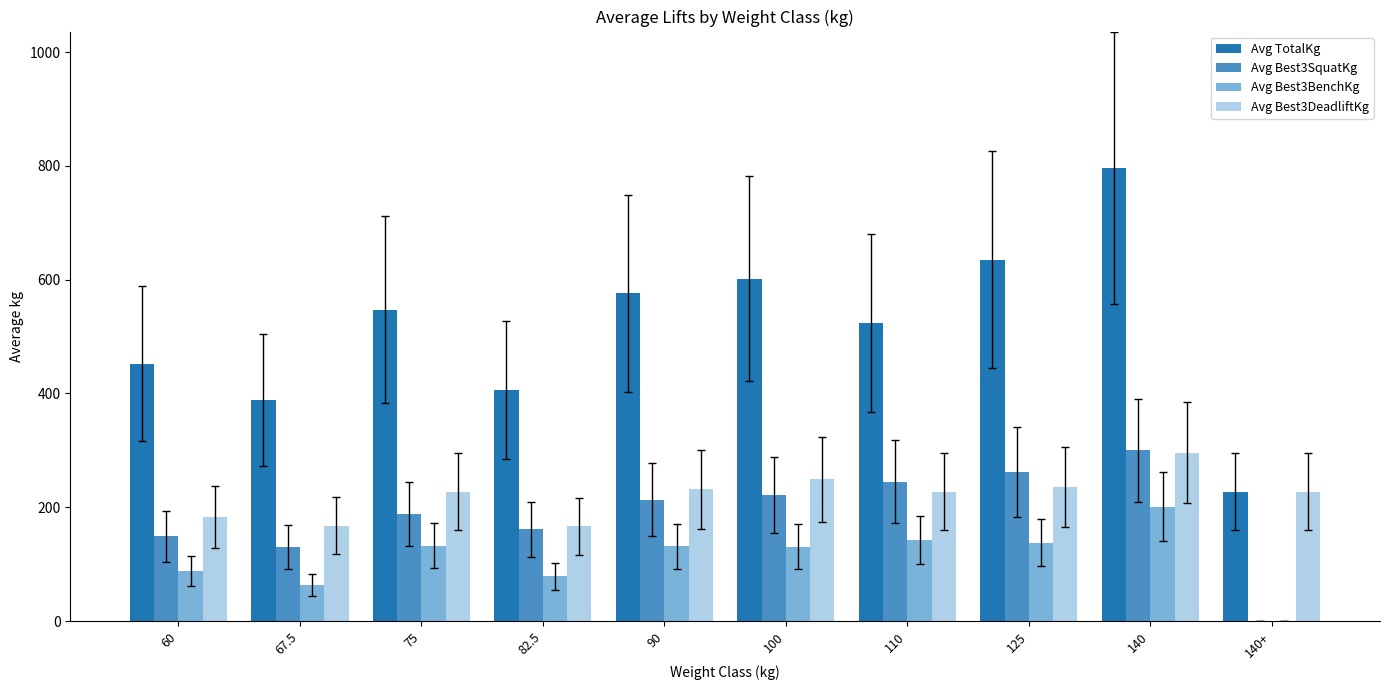

Which series has the widest spread of values?

Avg TotalKg